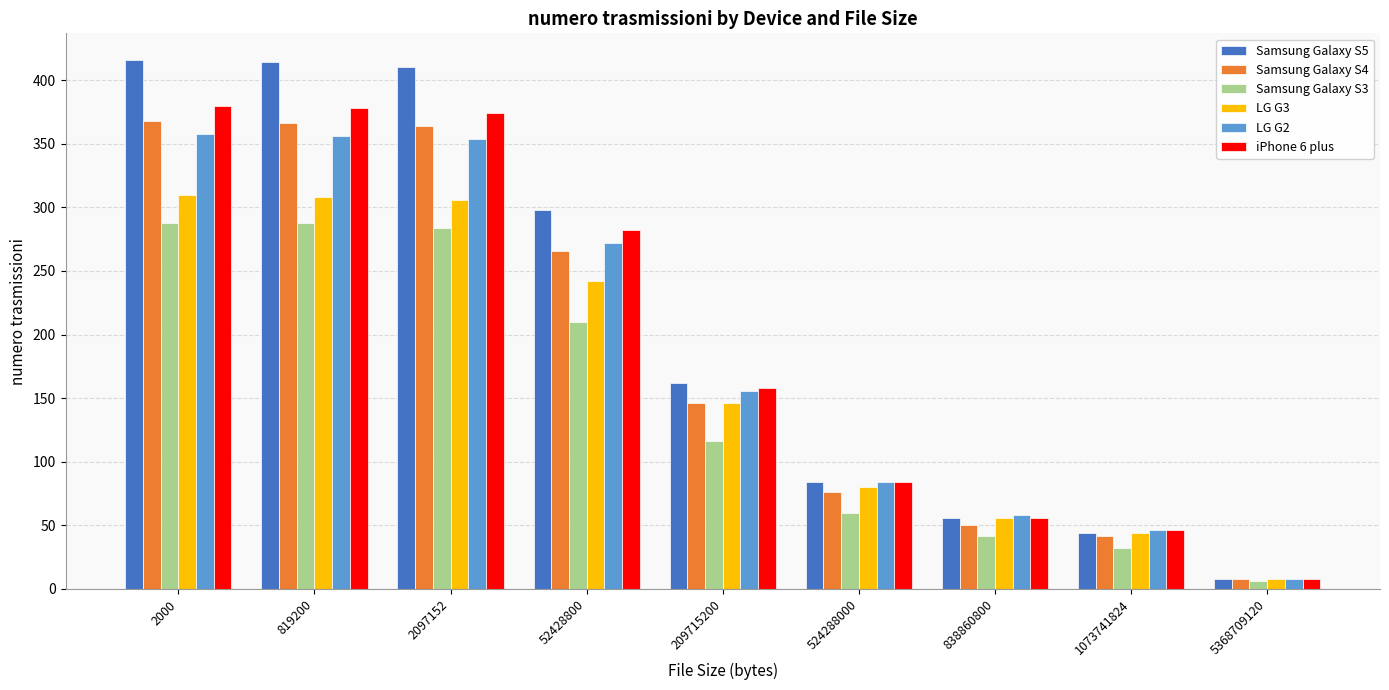

Reading right to left, transcribe all the data shown in this chart.

Samsung Galaxy S5: 8	44	56	84	162	298	410	414	416
Samsung Galaxy S4: 8	42	50	76	146	266	364	366	368
Samsung Galaxy S3: 6	32	42	60	116	210	284	288	288
LG G3: 8	44	56	80	146	242	306	308	310
LG G2: 8	46	58	84	156	272	354	356	358
iPhone 6 plus: 8	46	56	84	158	282	374	378	380